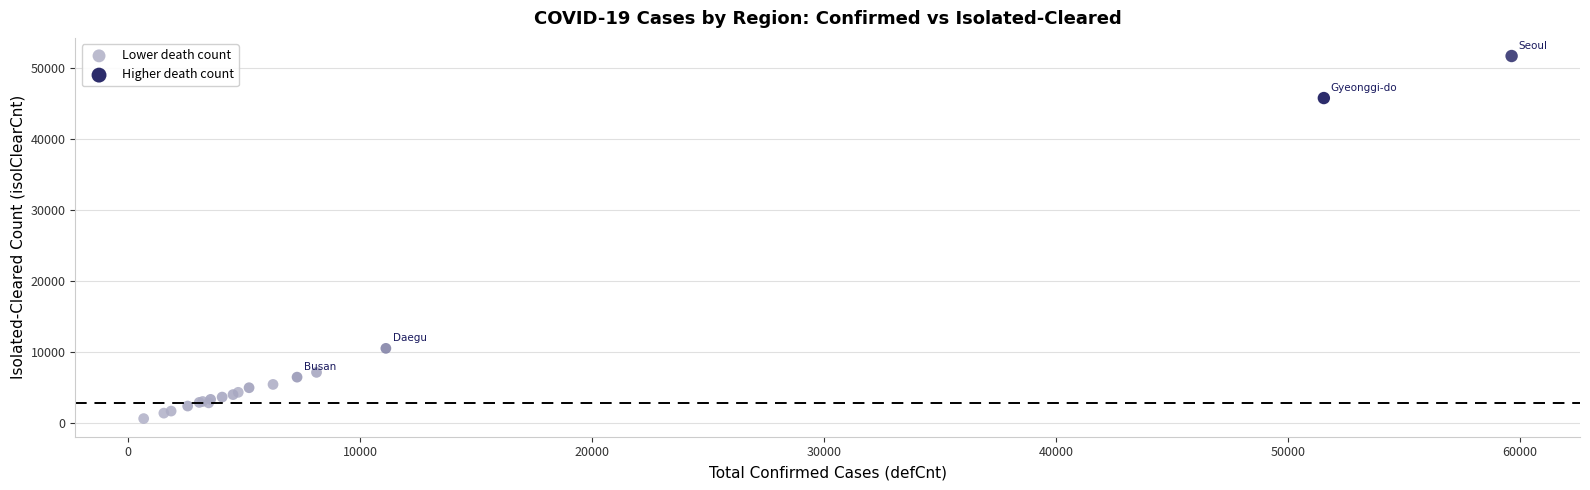

Which series contains the lowest Y value?

Lower death count